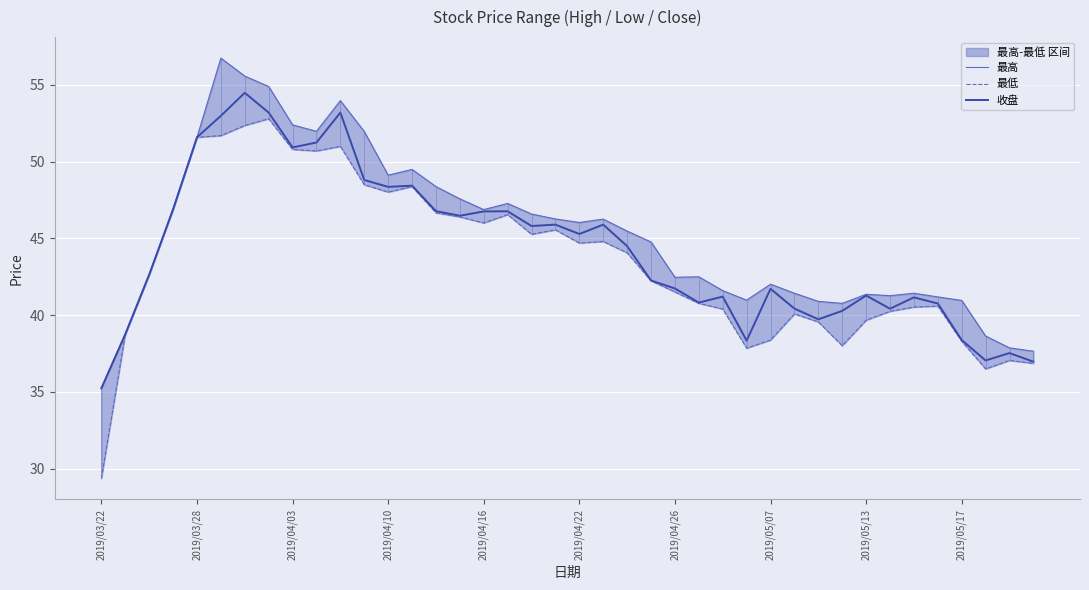

What is the difference between the highest and lowest values at 29?

1.4